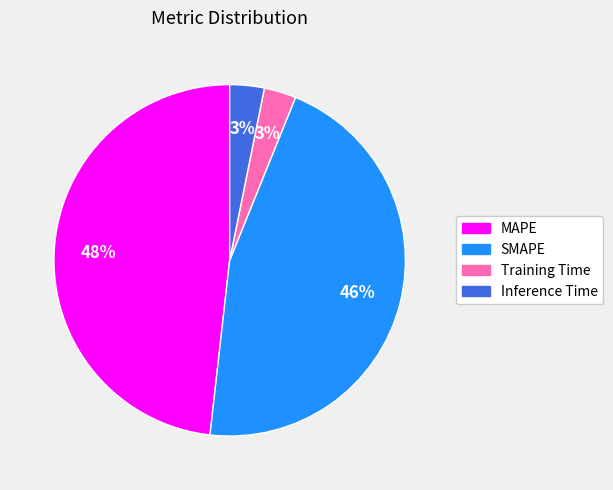

Does MAPE represent more than half of the total?

No